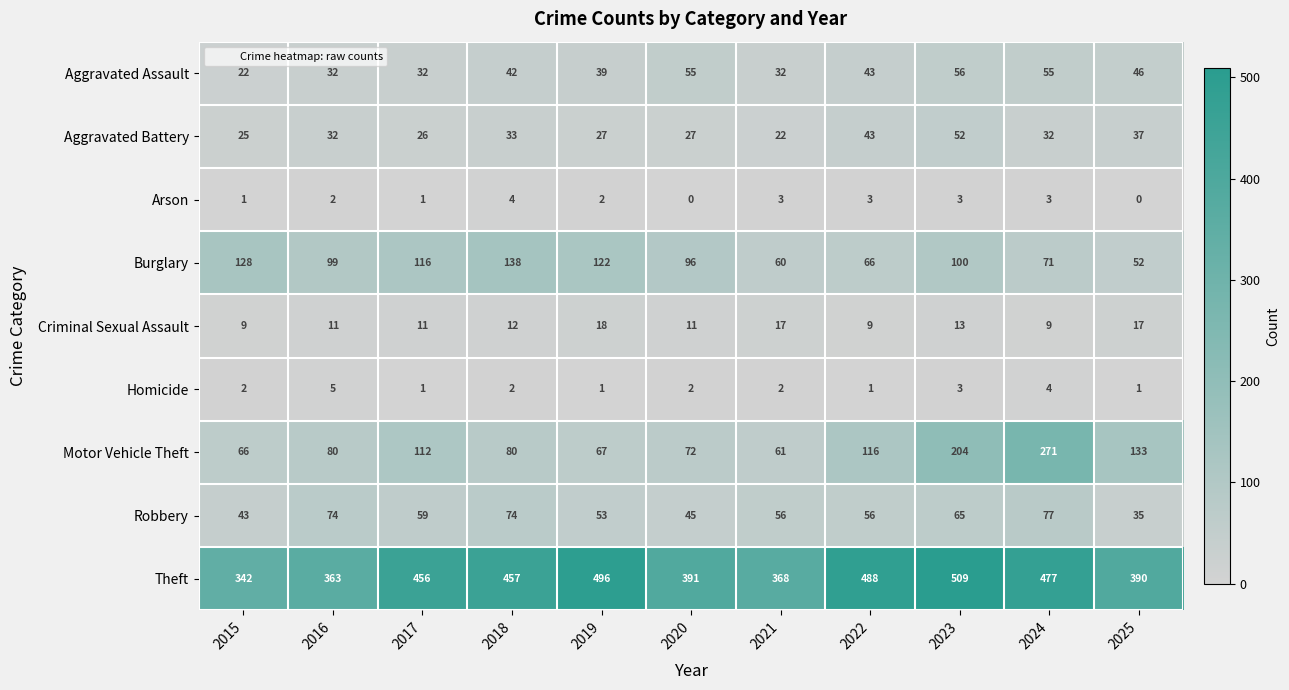

At 2019, list the series in order from smallest to largest.

Homicide, Arson, Criminal Sexual Assault, Aggravated Battery, Aggravated Assault, Robbery, Motor Vehicle Theft, Burglary, Theft